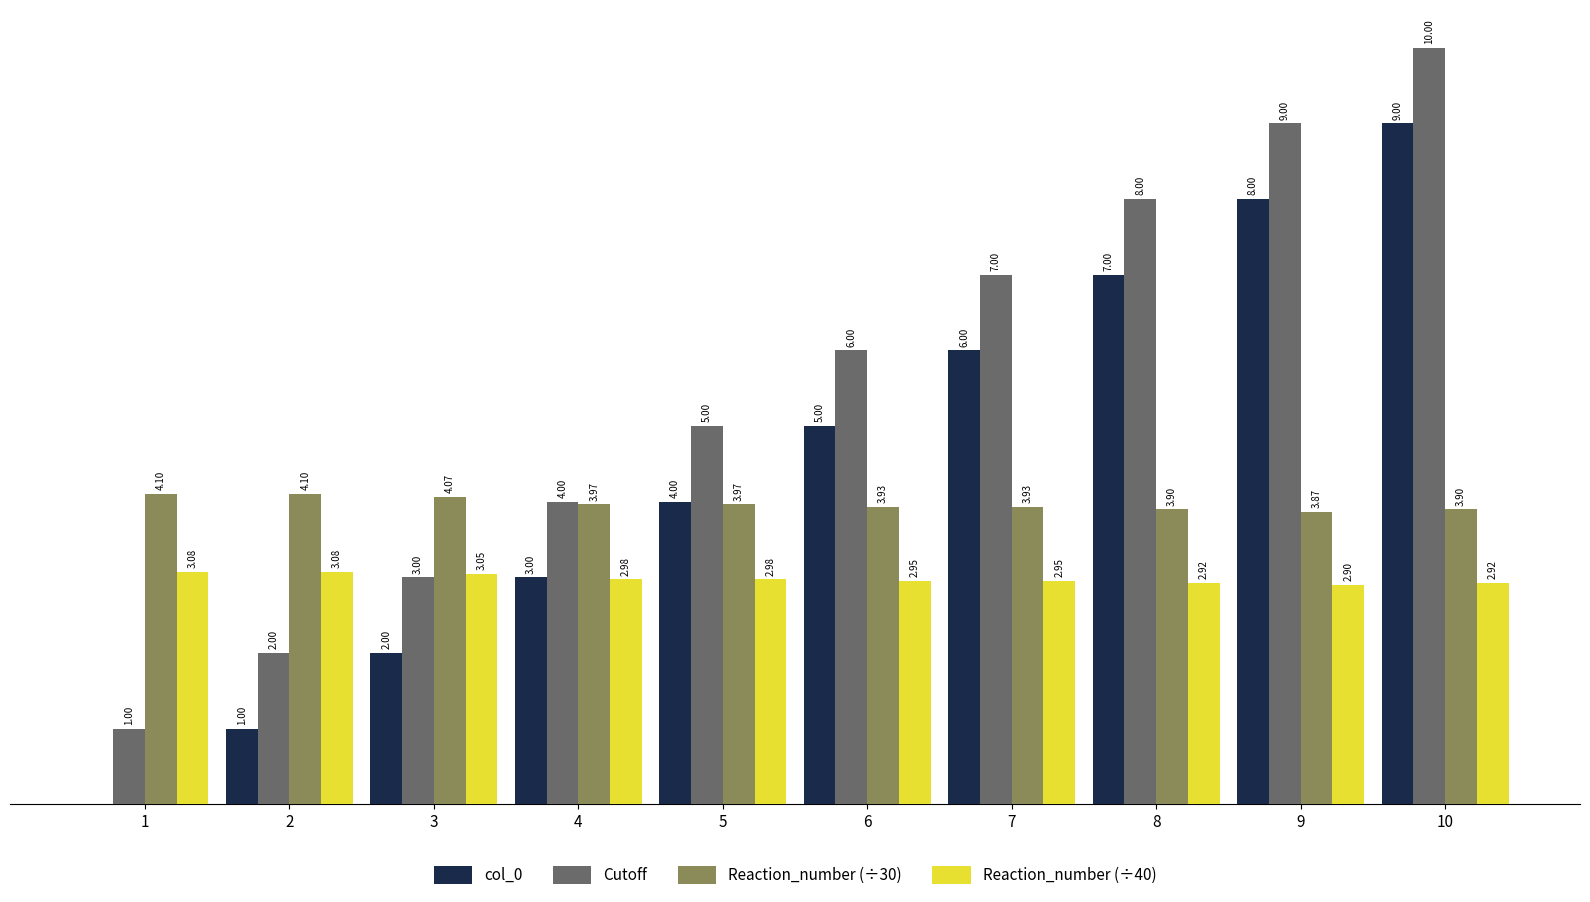

Is the value of Reaction_number (÷30) at 2 greater than the value of Cutoff at 4?

Yes